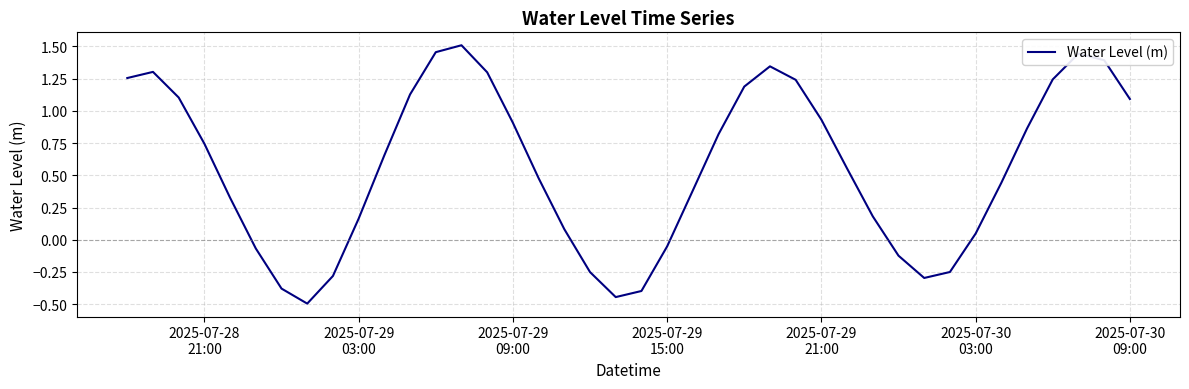

True or false: there are more than 0 points higher than both neighbors.

True